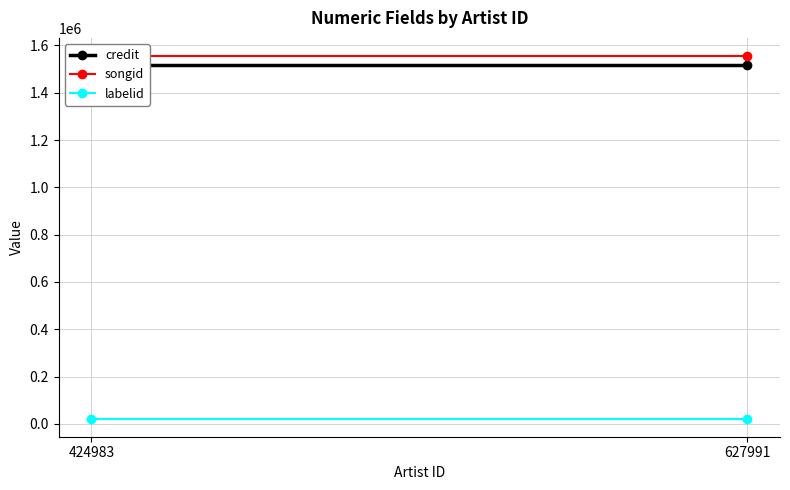

What is the value of the labelid point at the 1st from the left?

22434